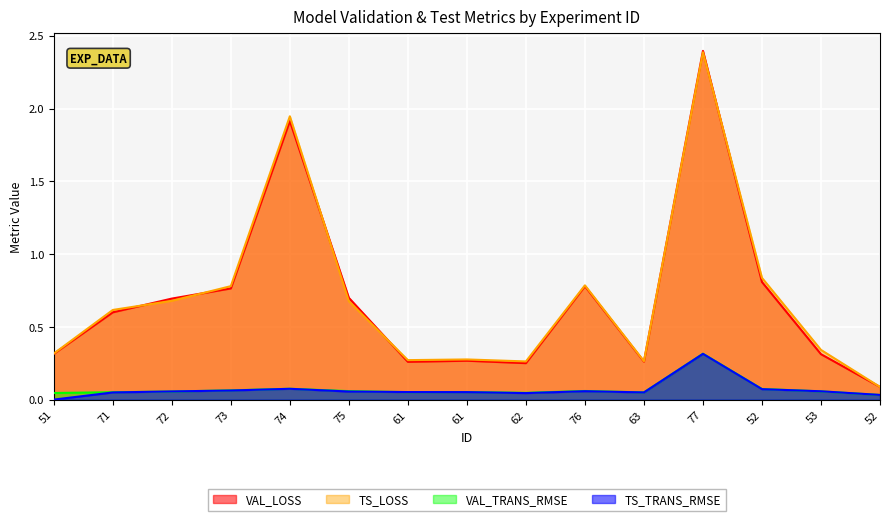

Which category has the highest value across all series?

77